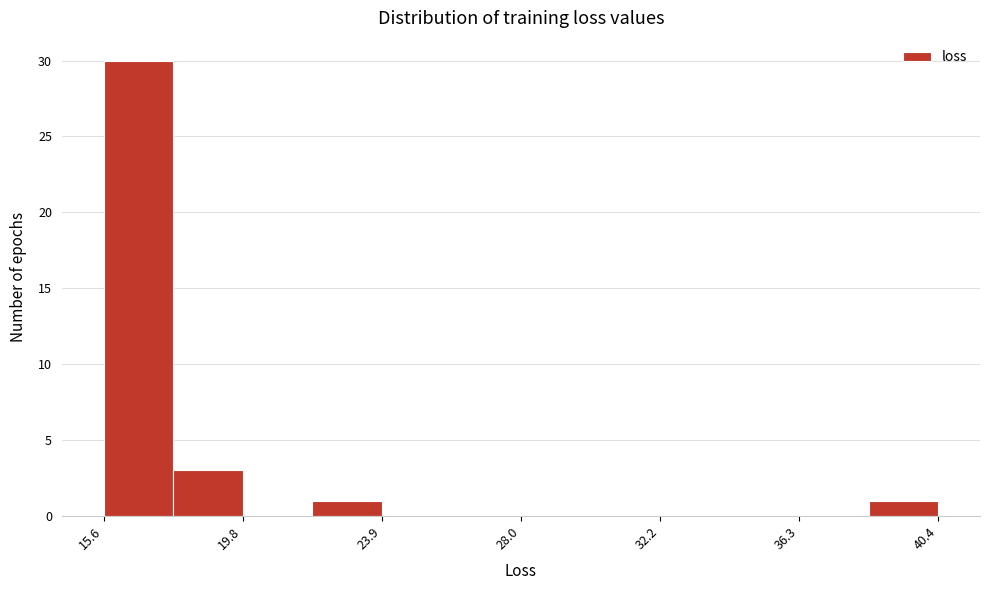

Which range on the x-axis has the tallest bar?

15.5 to 17.5